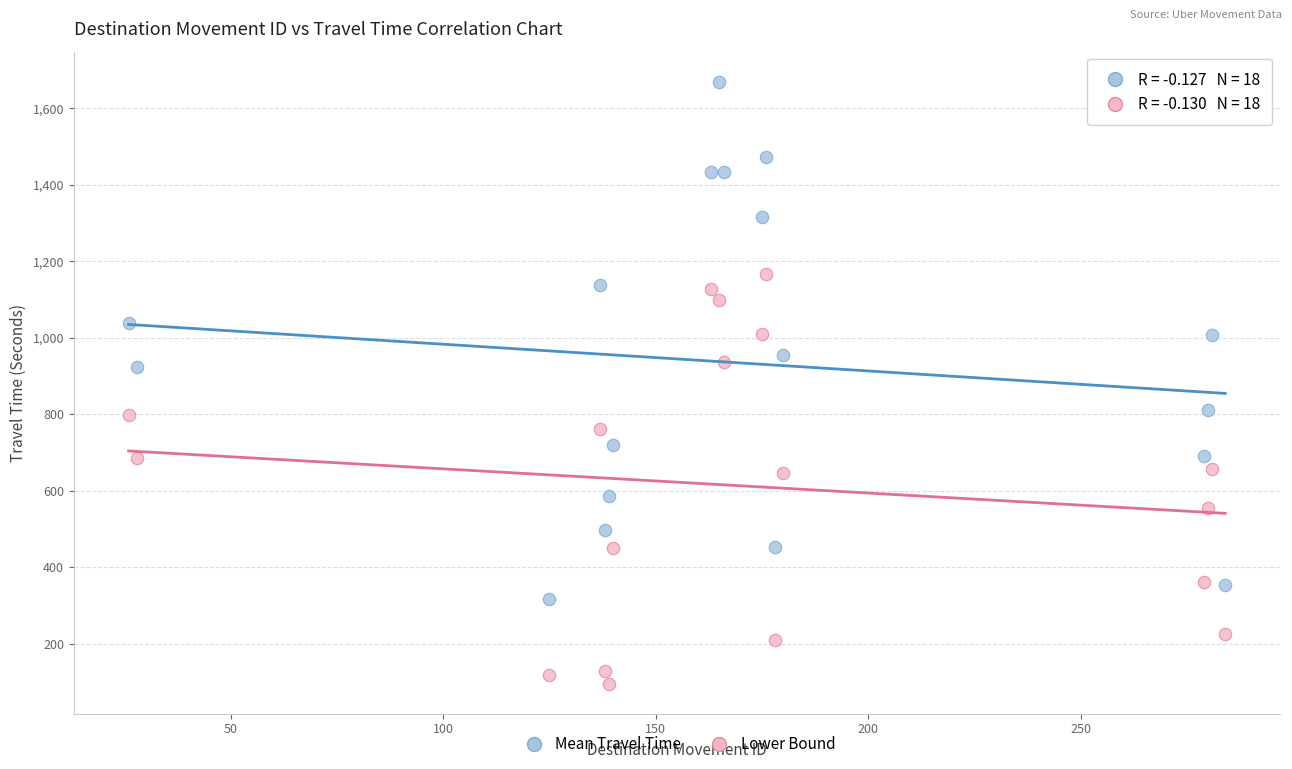

Which series reaches the minimum Y coordinate?

Lower Bound